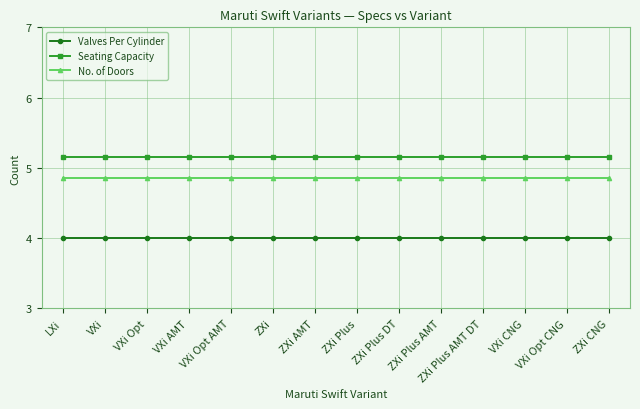

What is the label of the 14th point from the right?

LXi